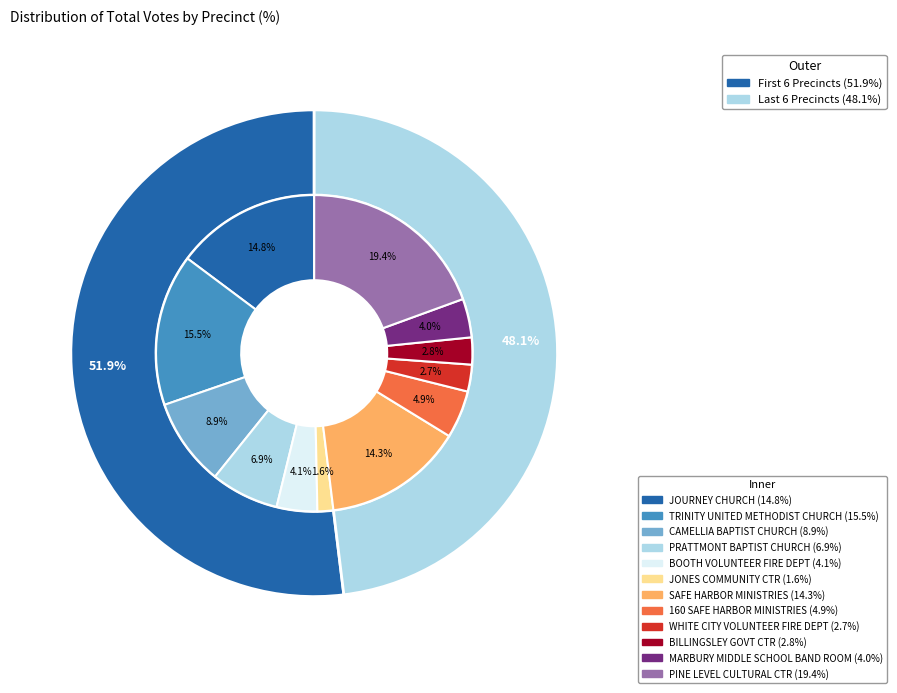

What percentage do 160 SAFE HARBOR MINISTRIES and CAMELLIA BAPTIST CHURCH together represent?

13.8%